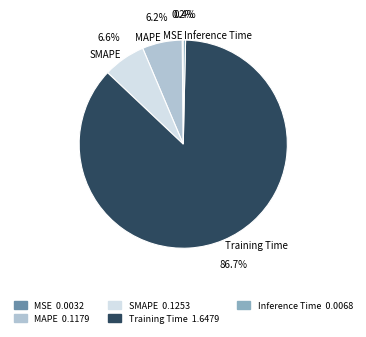

What portion of the pie excludes SMAPE?

93.4%